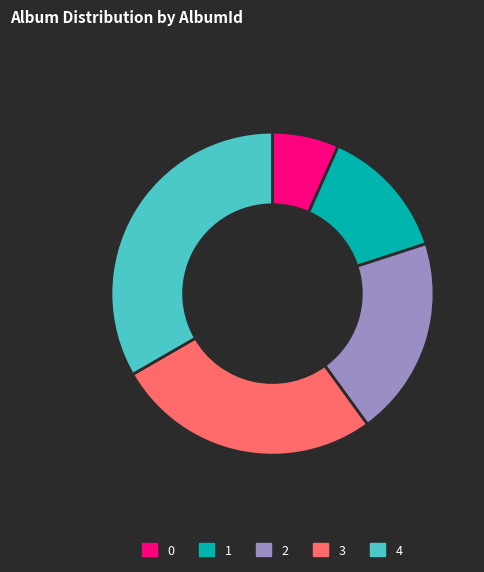

Does 2 represent more than half of the total?

No